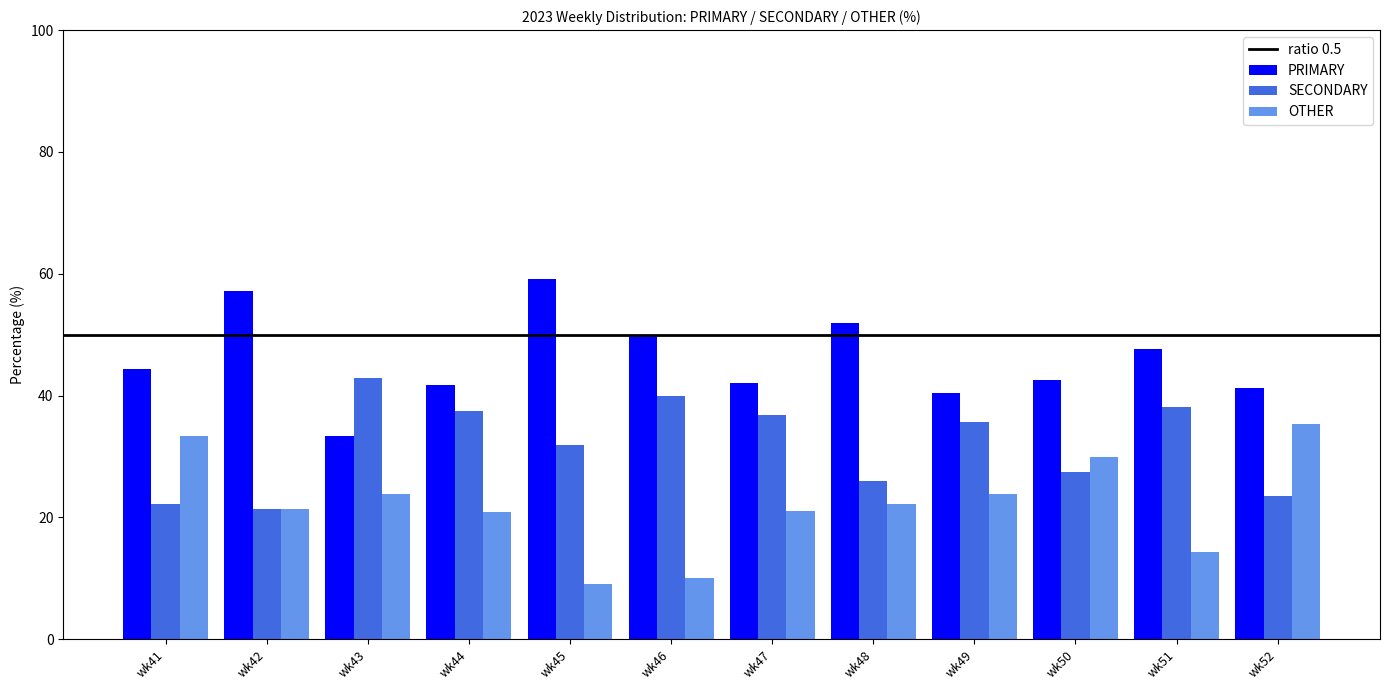

At which label is SECONDARY closest to 32?

wk45